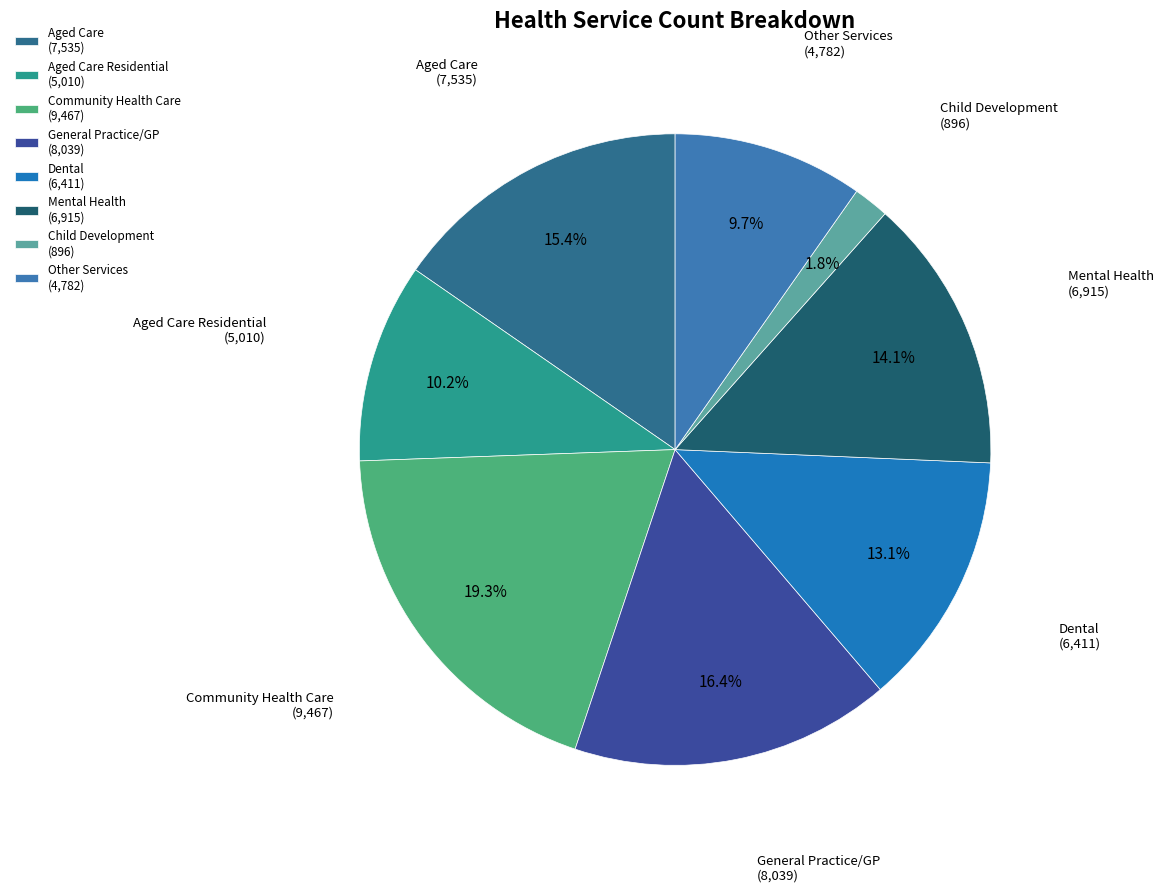

Does Other Services (4,782) represent more than half of the total?

No